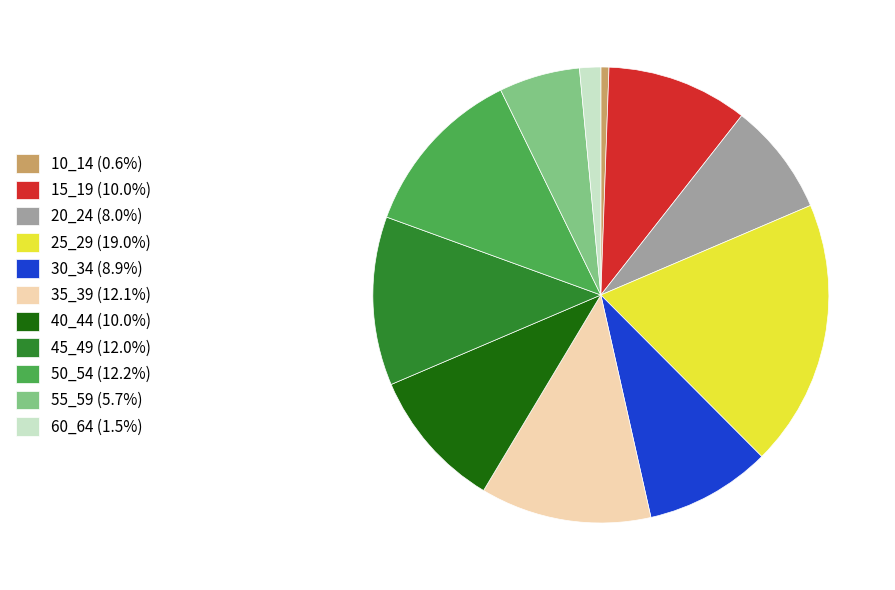

Does 25_29 account for over 50% of the chart?

No